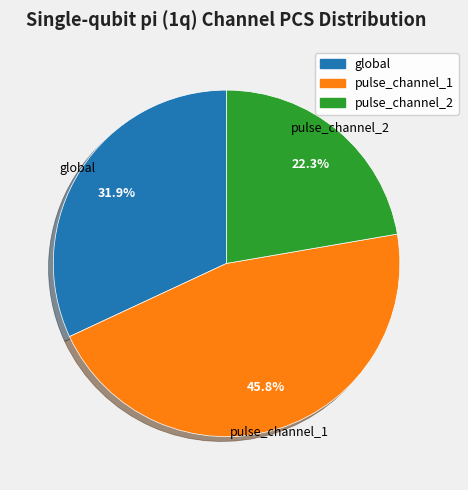

True or false: pulse_channel_1 accounts for 46% of the total.

True